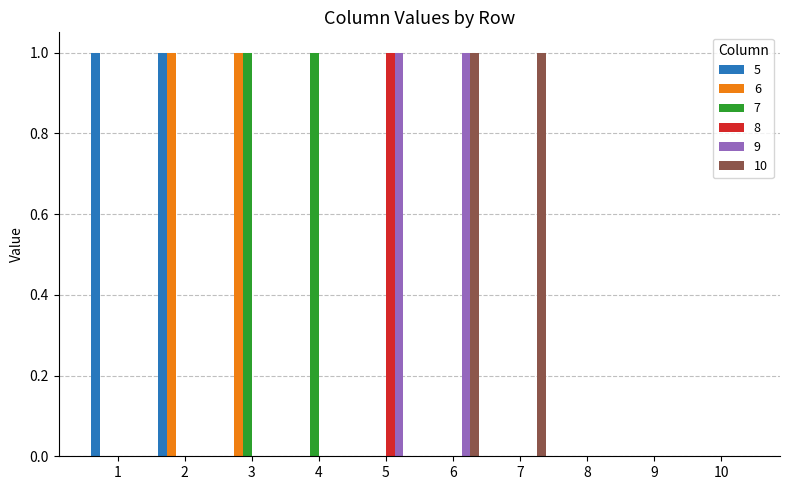

How many 9 values are between 0 and 1?

10